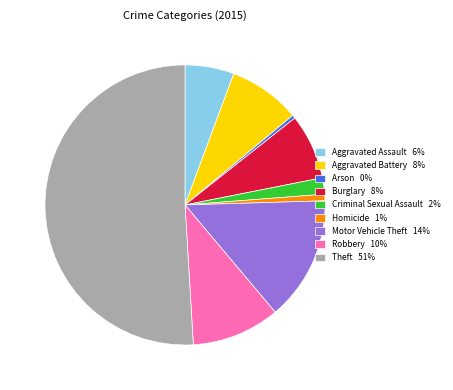

Is it true that Criminal Sexual Assault 2% is 2% of the pie?

True